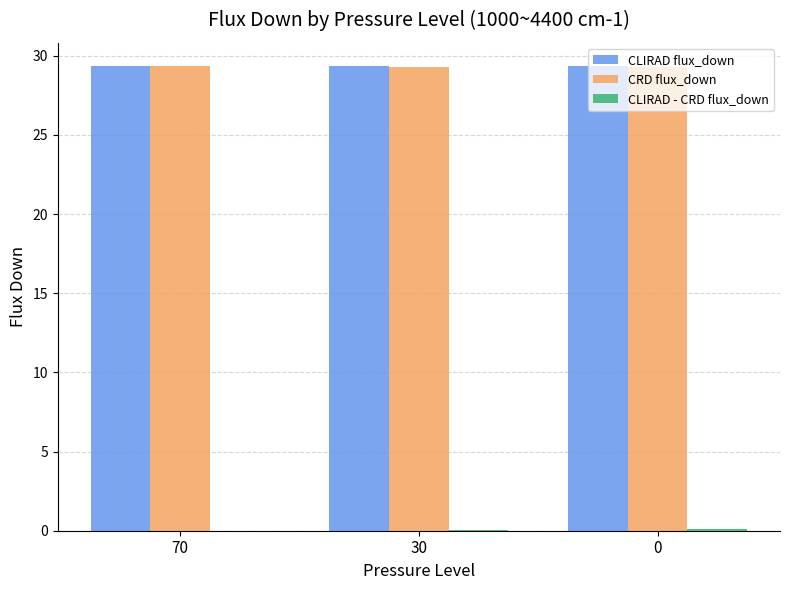

What is the highest value of the CRD flux_down series?

29.4